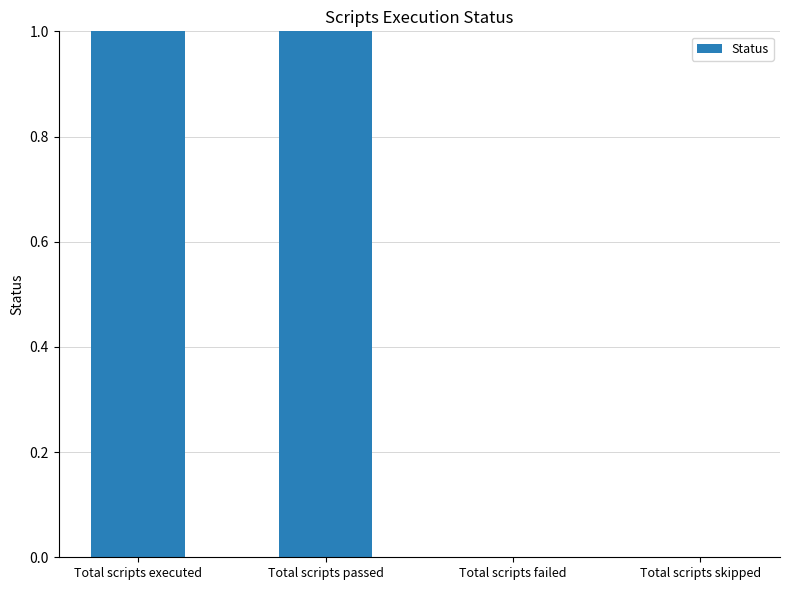

The value at Total scripts failed is 0. True or false?

True